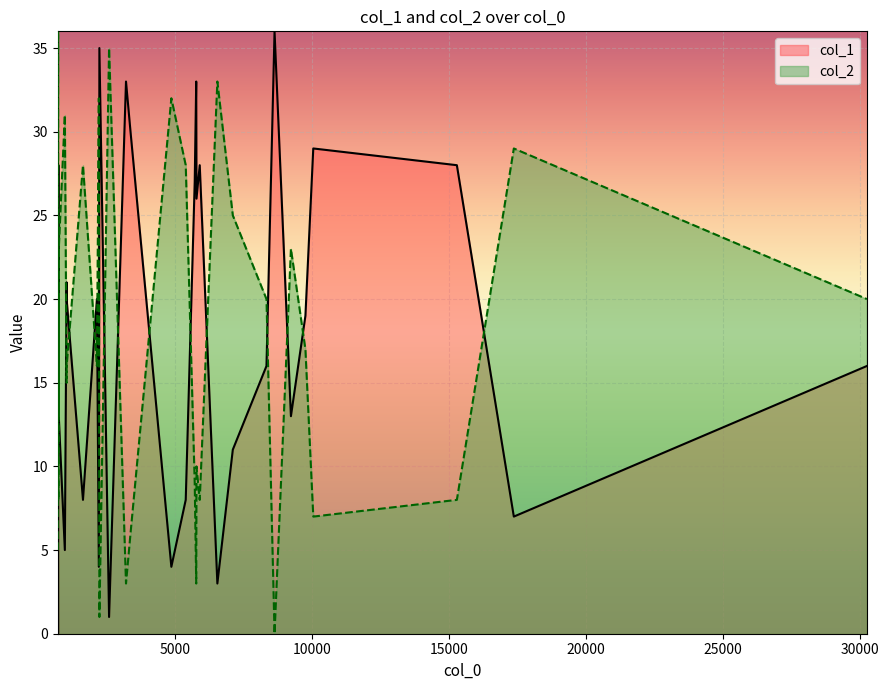

True or false: col_2 has more than 0 points higher than both neighbors.

True